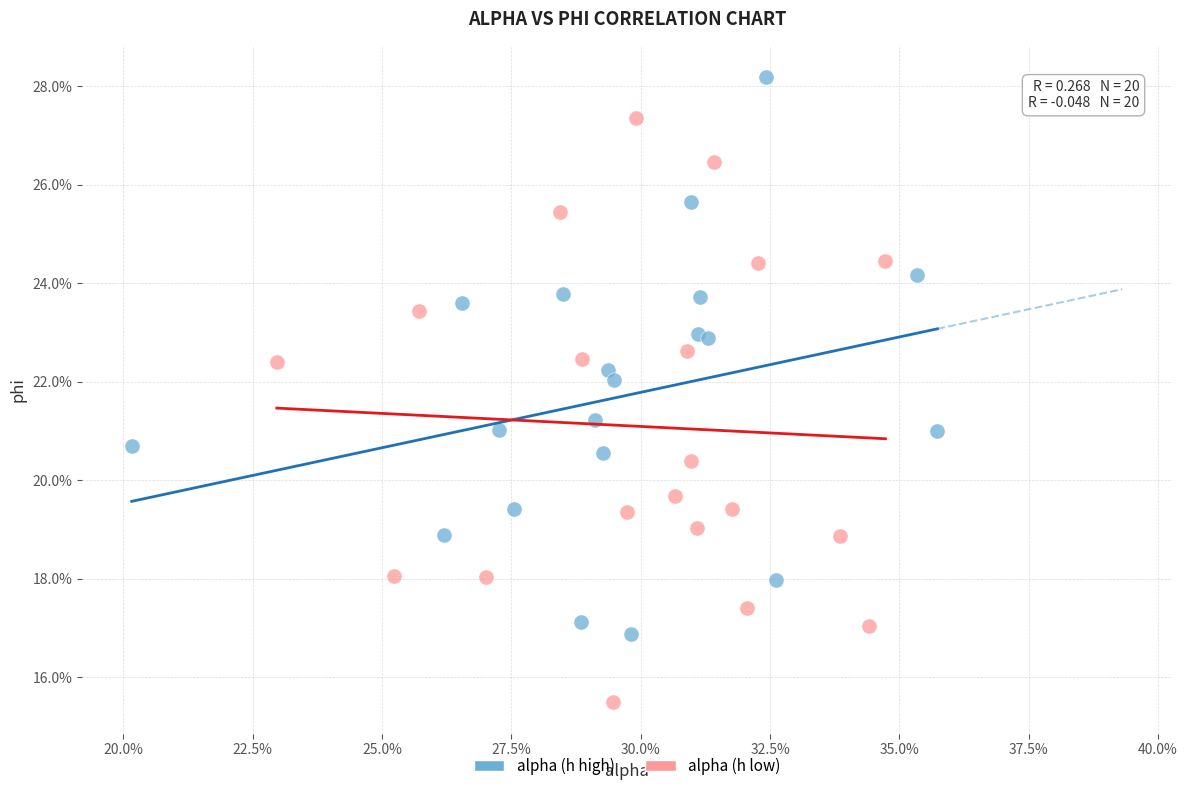

Which series contains the highest Y value?

alpha (h high)